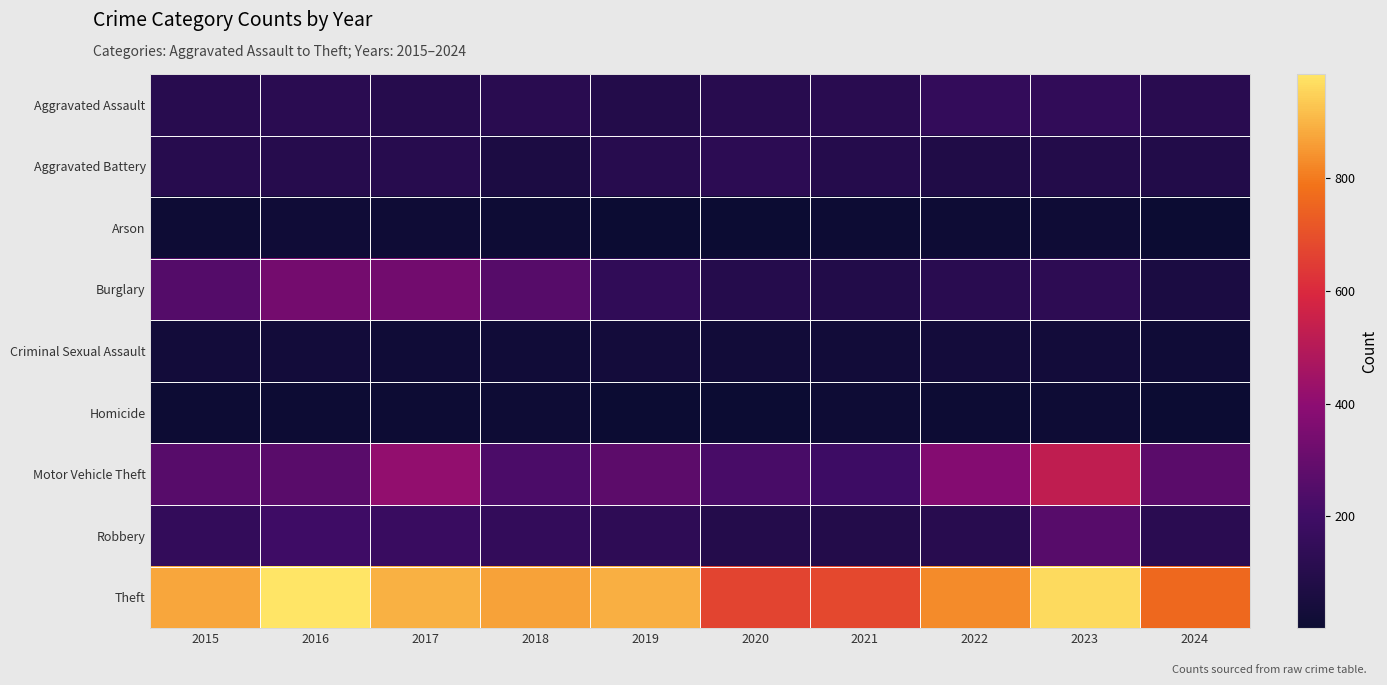

How many series are shown in this chart?

9